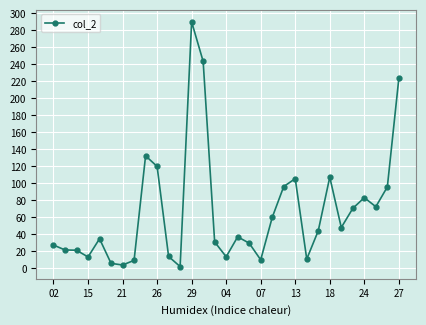

What is the sum of all values?

2074.8